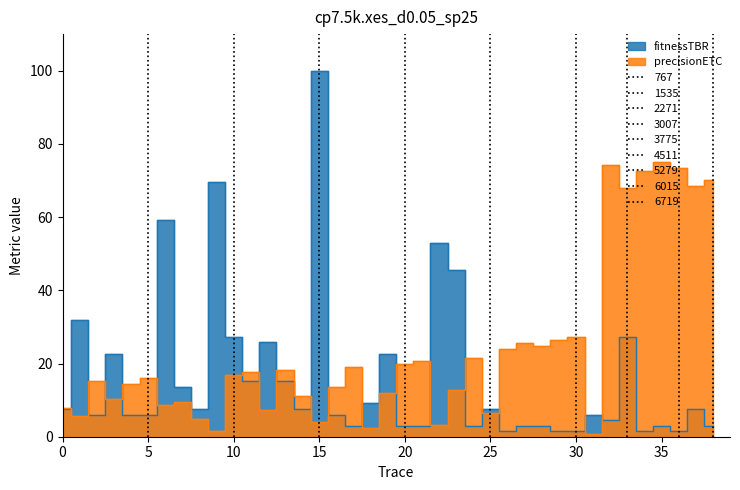

What value does the precisionETC series have at 30?

27.1